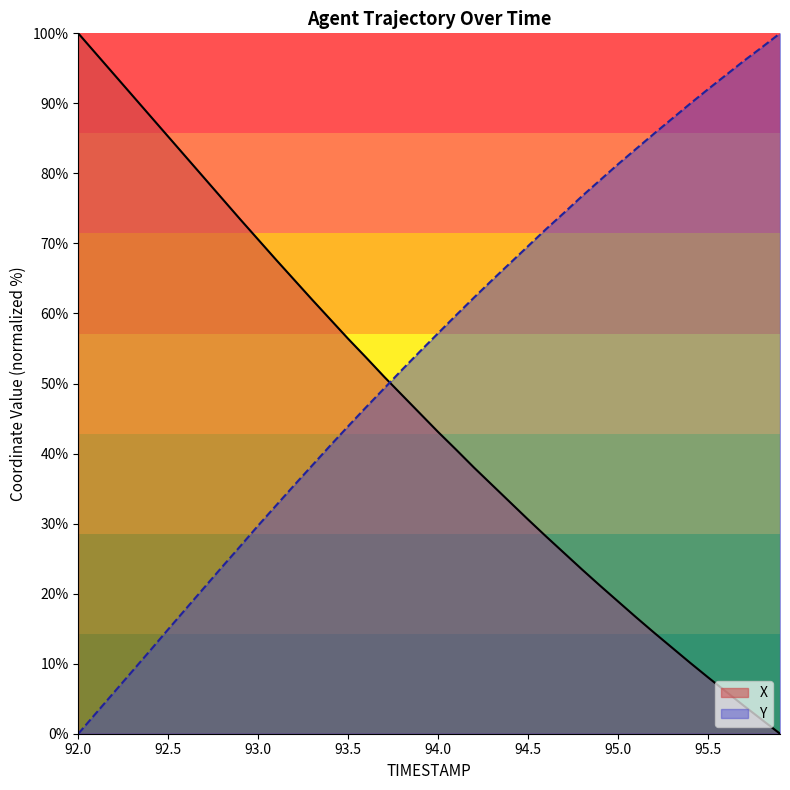

Reading left to right, list all the values displayed in this chart.

X: 100.0	97.0	94.1	91.1	88.2	85.2	82.3	79.3	76.4	73.4	70.5	67.7	64.8	62.0	59.2	56.4	53.7	51.0	48.3	45.7	43.1	40.6	38.0	35.5	33.0	30.6	28.2	25.8	23.4	21.1	18.9	16.6	14.4	12.3	10.1	8.0	6.0	4.0	2.0	0.0
Y: 0.0	3.0	5.9	8.9	11.9	14.9	17.9	20.9	23.8	26.8	29.7	32.6	35.5	38.3	41.1	43.9	46.6	49.3	52.0	54.6	57.2	59.8	62.3	64.8	67.2	69.6	72.1	74.4	76.8	79.0	81.3	83.5	85.7	87.8	89.9	92.0	94.1	96.1	98.0	100.0